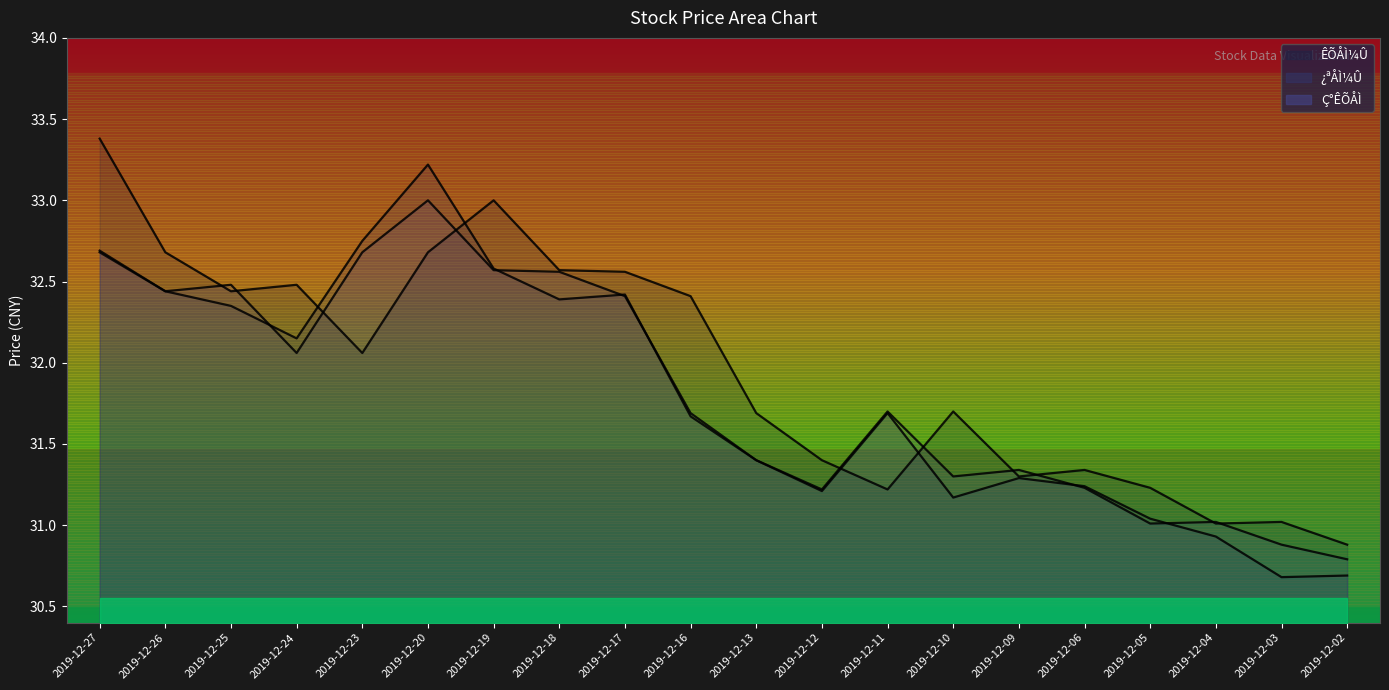

Is it true that ¿ªÅÌ¼Û equals 52.4 at 2019-12-18?

False